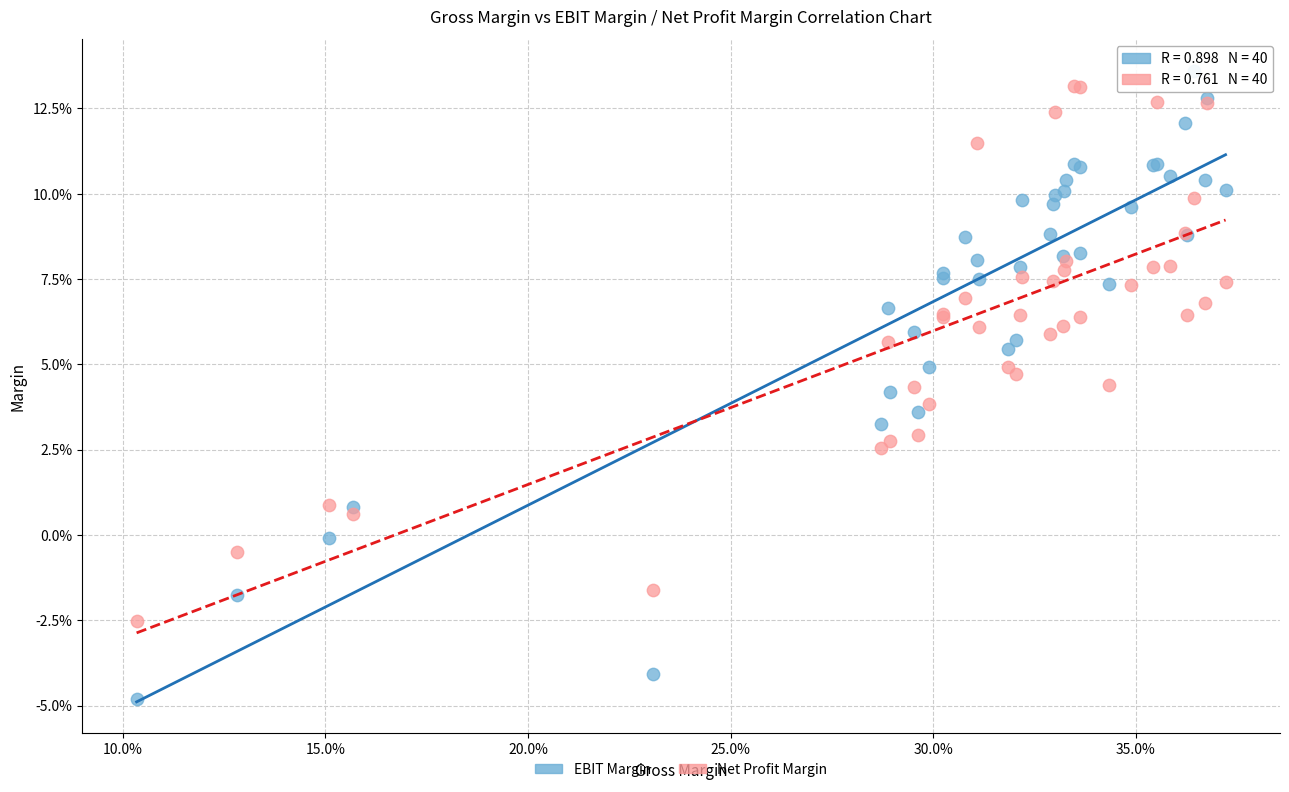

What are all the series names shown in the legend?

EBIT Margin, Net Profit Margin